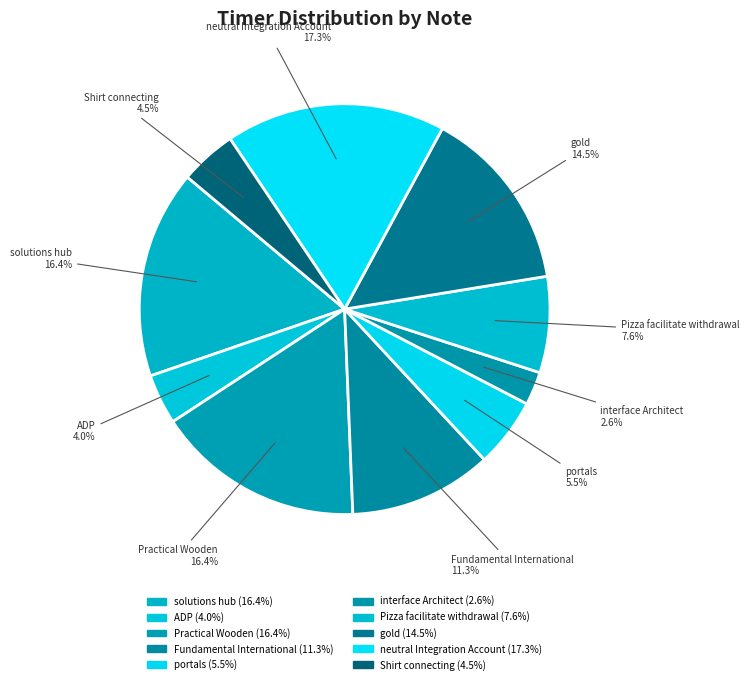

Which category has the smallest portion of the pie?

interface Architect